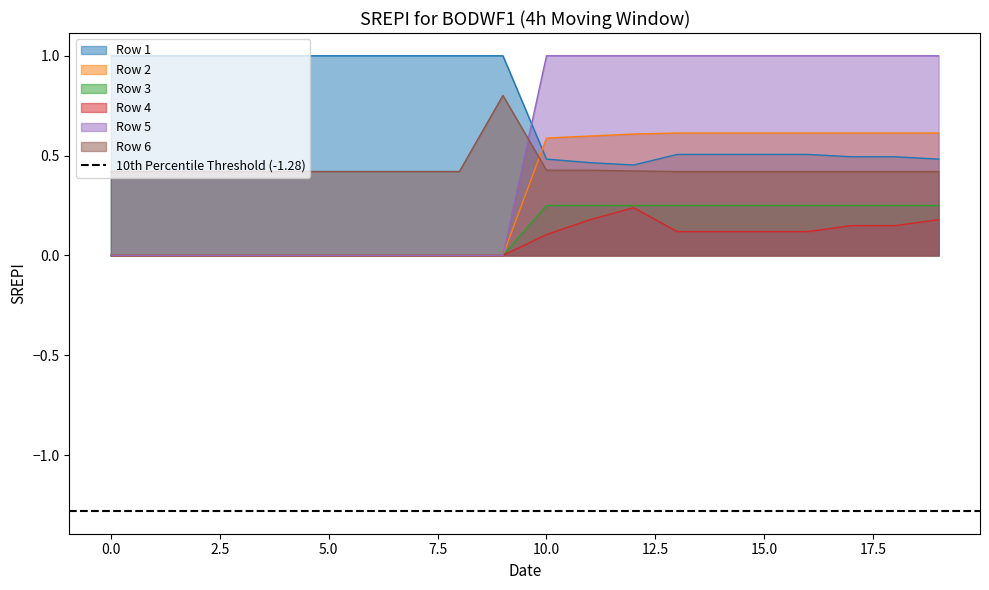

Is the value of Row 6 at 10 greater than the value of Row 2 at 7?

Yes